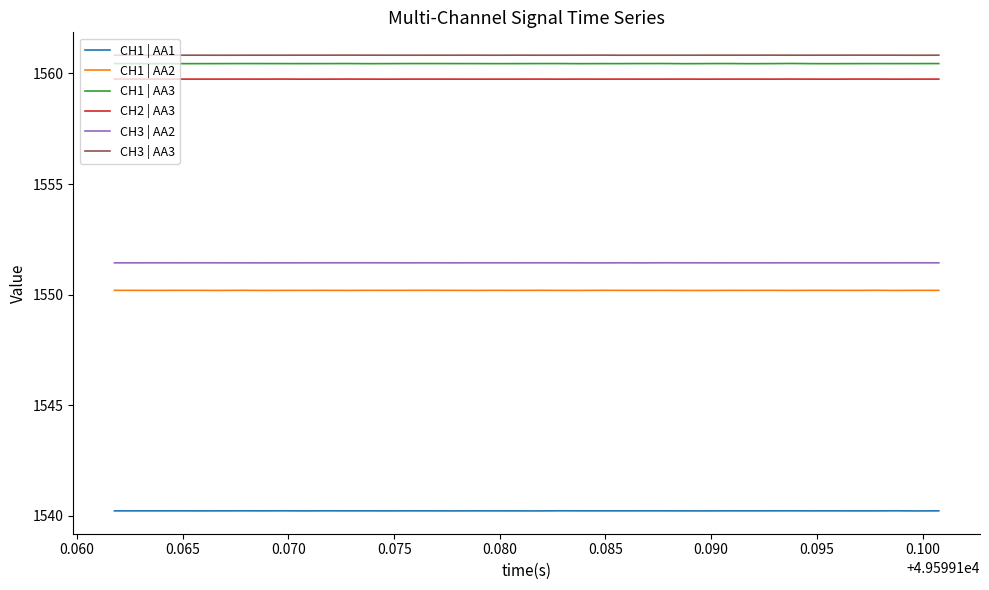

What is the minimum value for CH1 | AA2?

1550.2